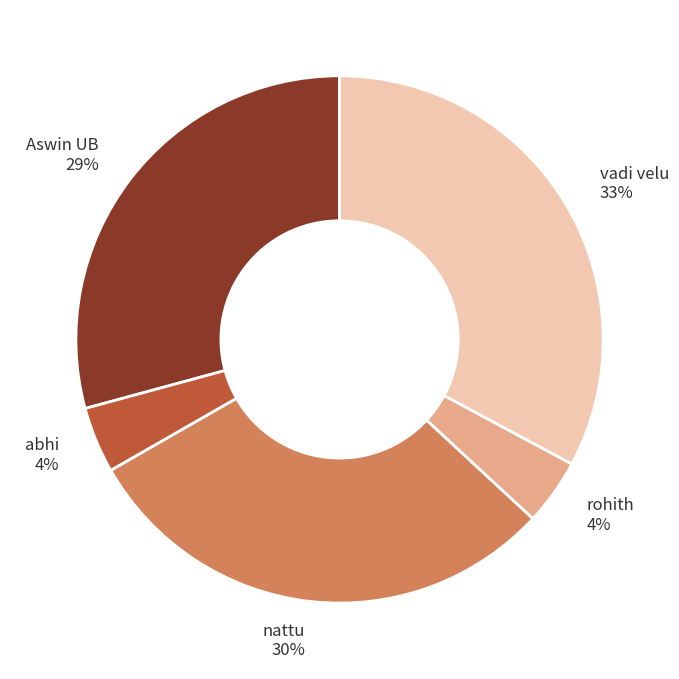

Which category has the biggest portion of the pie?

vadi velu